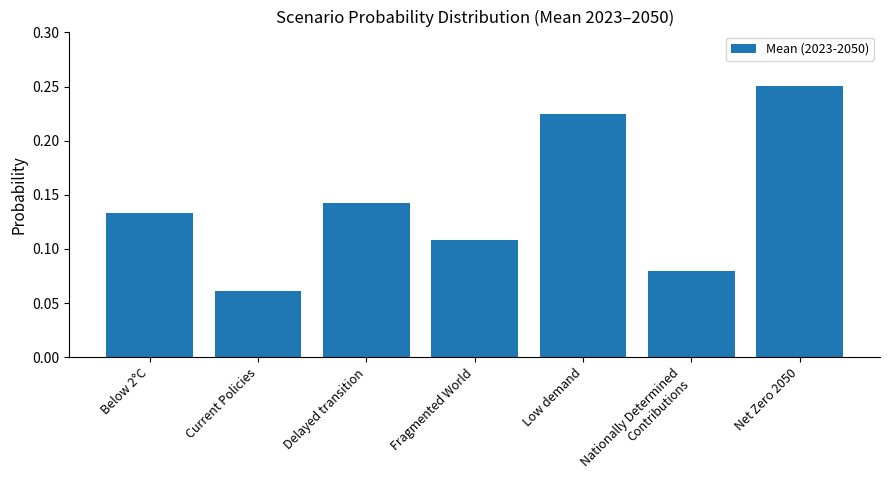

Is it true that the value at Current Policies is 0.0?

False